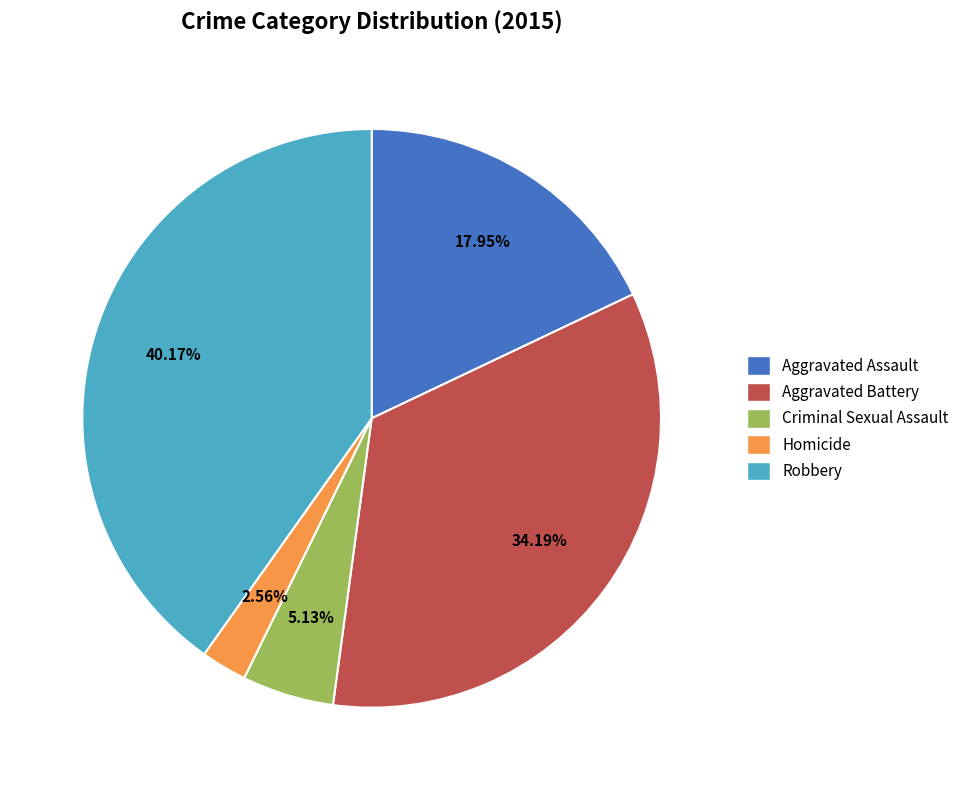

Does any single category account for the majority?

No